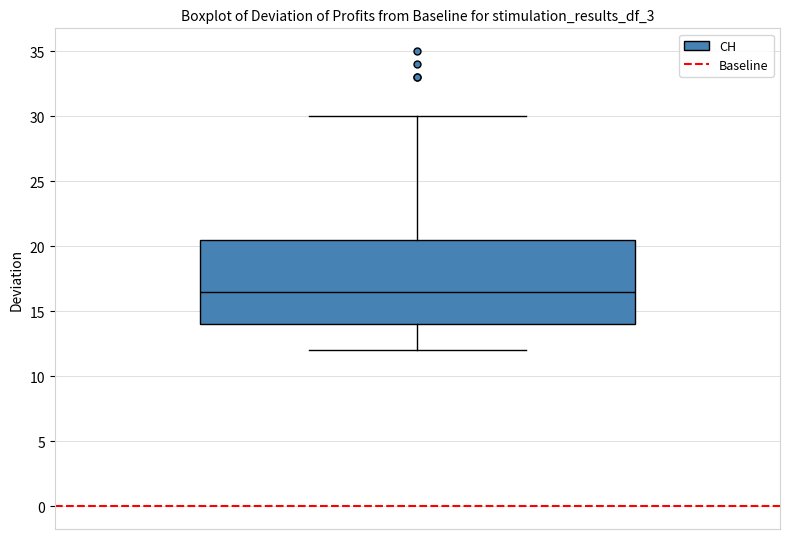

Where is the lower edge of the box on the y-axis? The values are not printed on the chart, so give them approximately, as read against the axis.

14.0